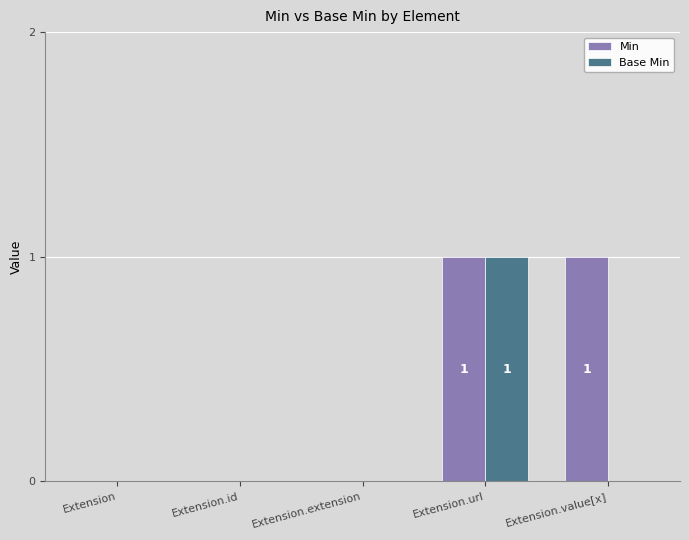

Reading left to right, extract all data points from this chart.

Min: 0	0	0	1	1
Base Min: 0	0	0	1	0